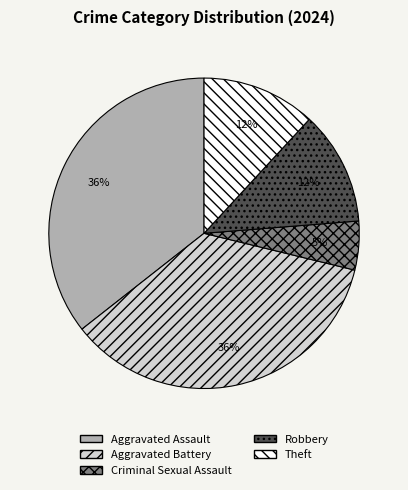

Which has a higher value, Aggravated Battery or Robbery?

Aggravated Battery